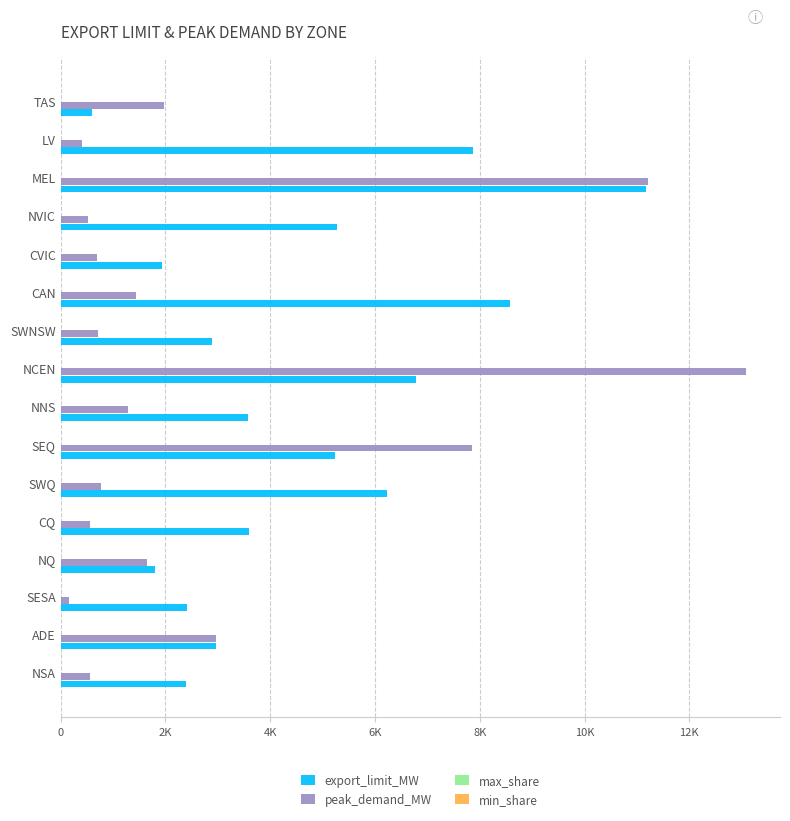

At how many categories does at least one series exceed 9380?

2